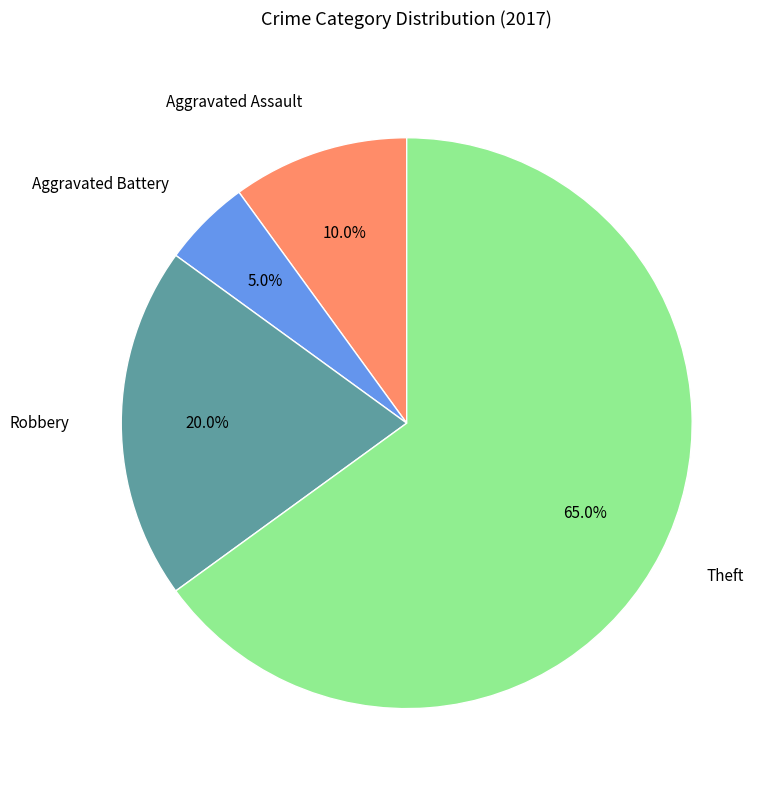

Does Theft represent more than half of the total?

Yes